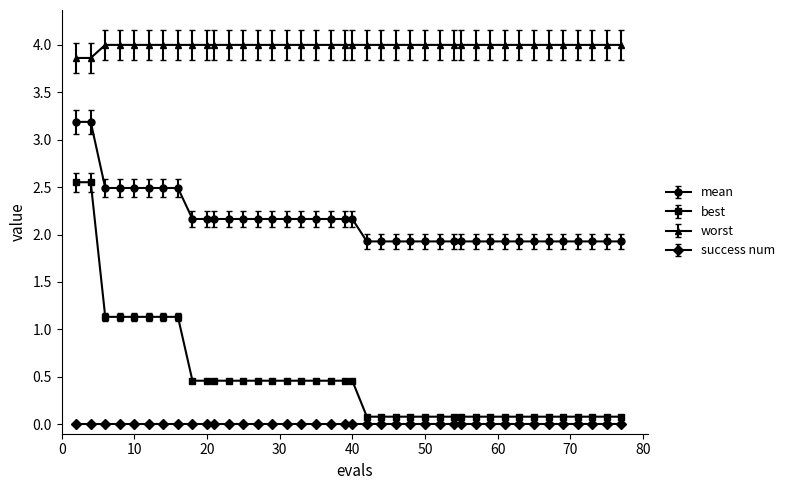

True or false: worst and mean cross at least once.

False